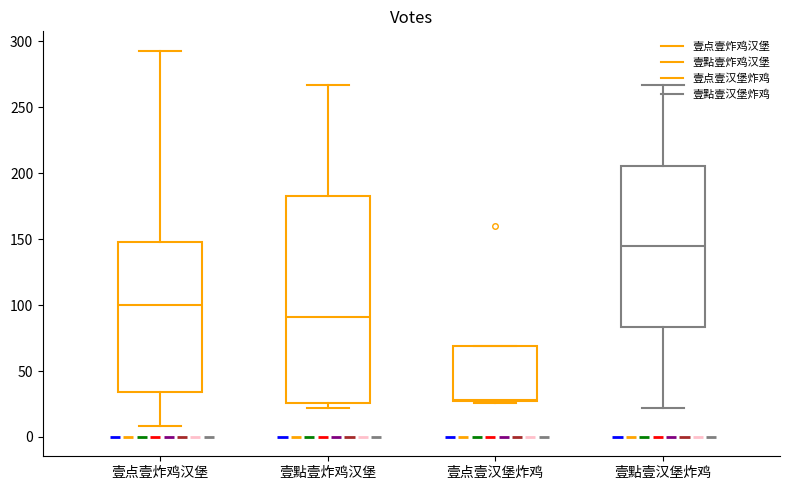

The value at 壹点壹汉堡炸鸡(107755771) is 26. True or false?

True